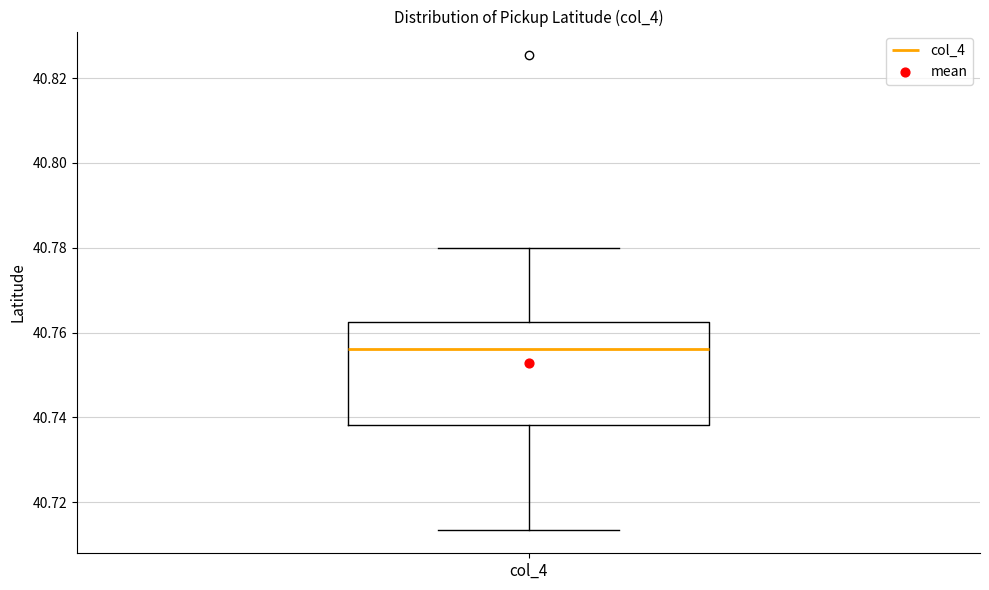

Where is the lower edge of the box for col_4 on the y-axis? The values are not printed on the chart, so give them approximately, as read against the axis.

40.738